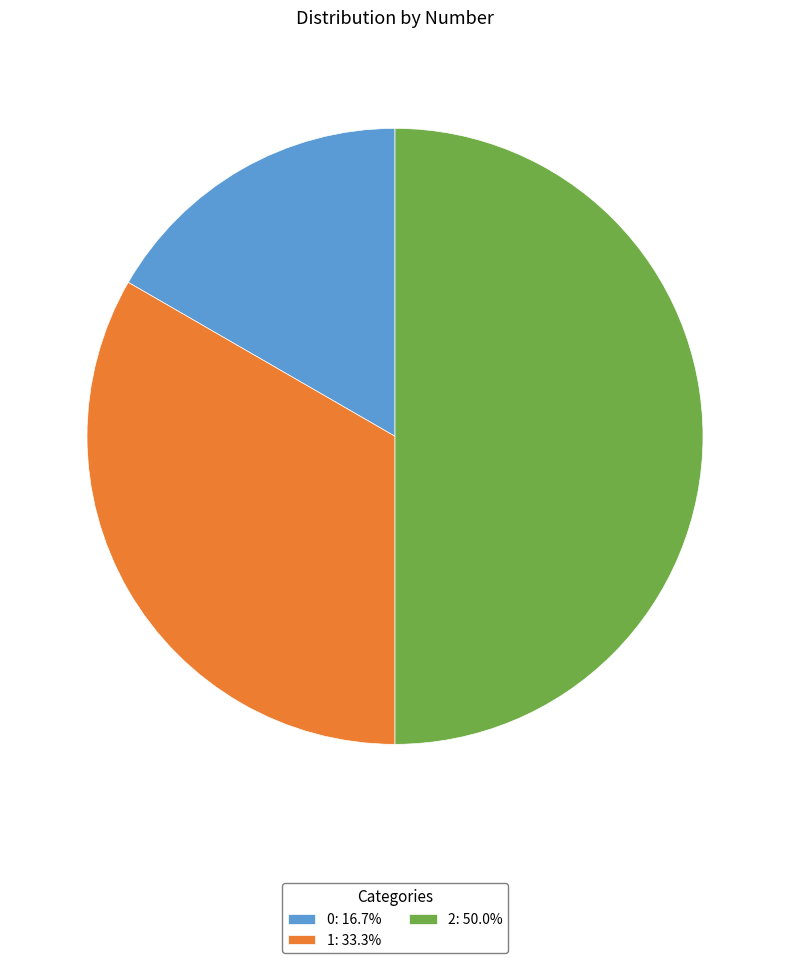

Is 1 the majority of the pie?

No